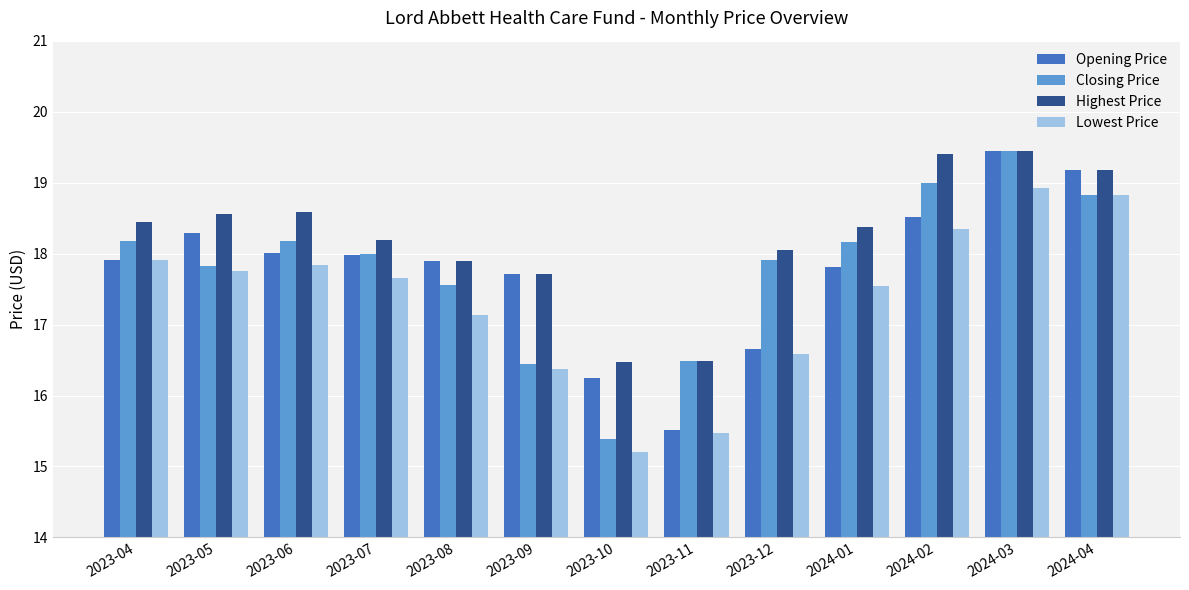

At which label does Lowest Price reach its minimum?

2023-10